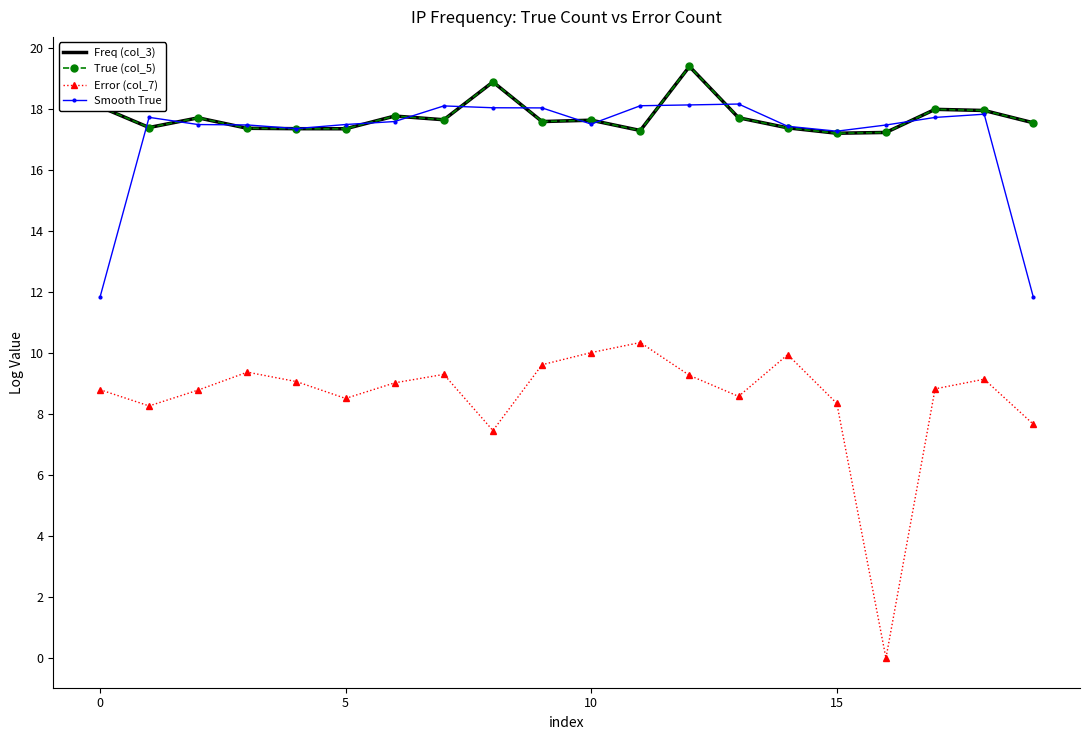

True or false: Error (col_7) and True (col_5) intersect in this chart.

False